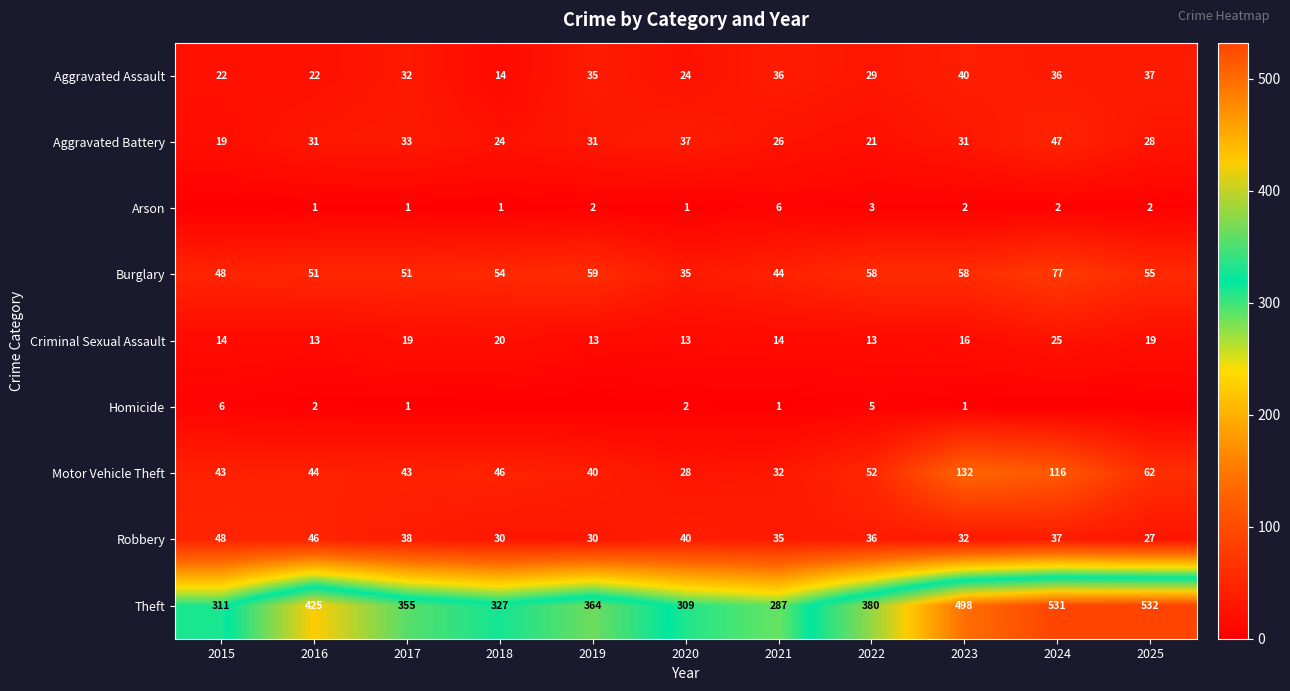

What is the difference between the highest and lowest values at 2020?

308